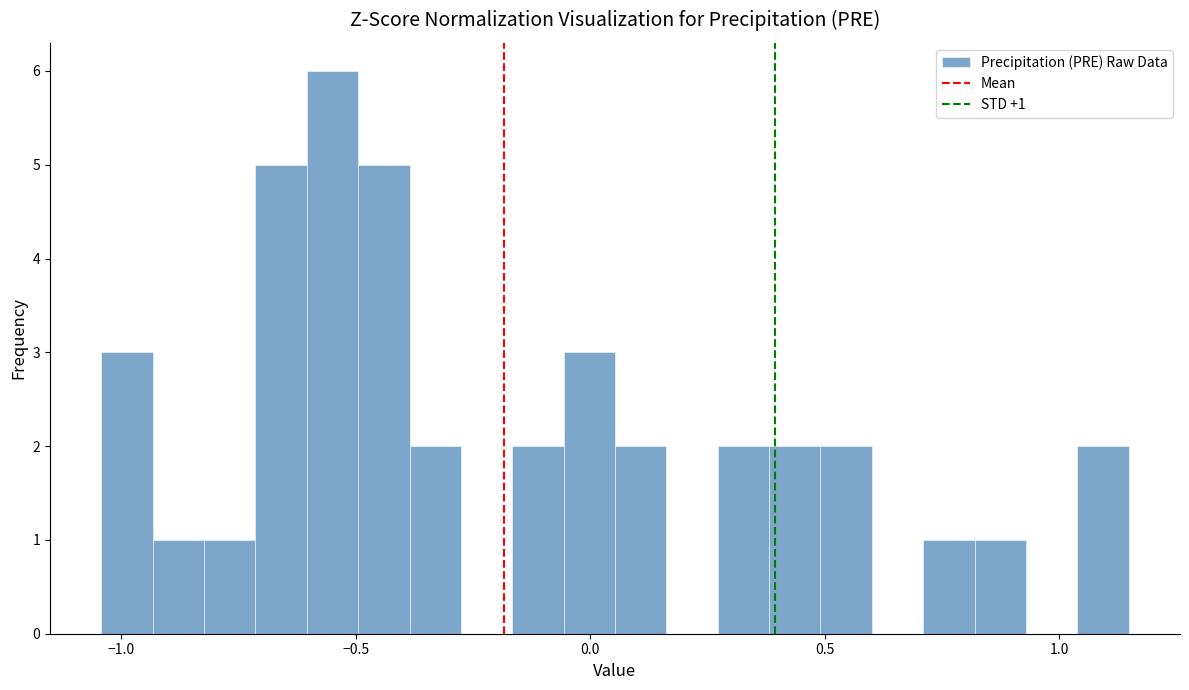

Read against the x-axis, roughly where is the centre of the tallest bar?

-0.55